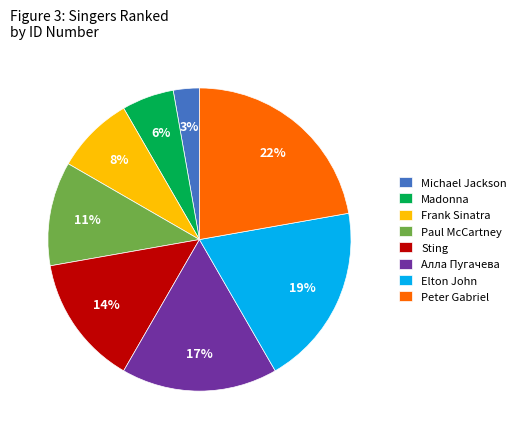

Count the number of slices in the pie.

8